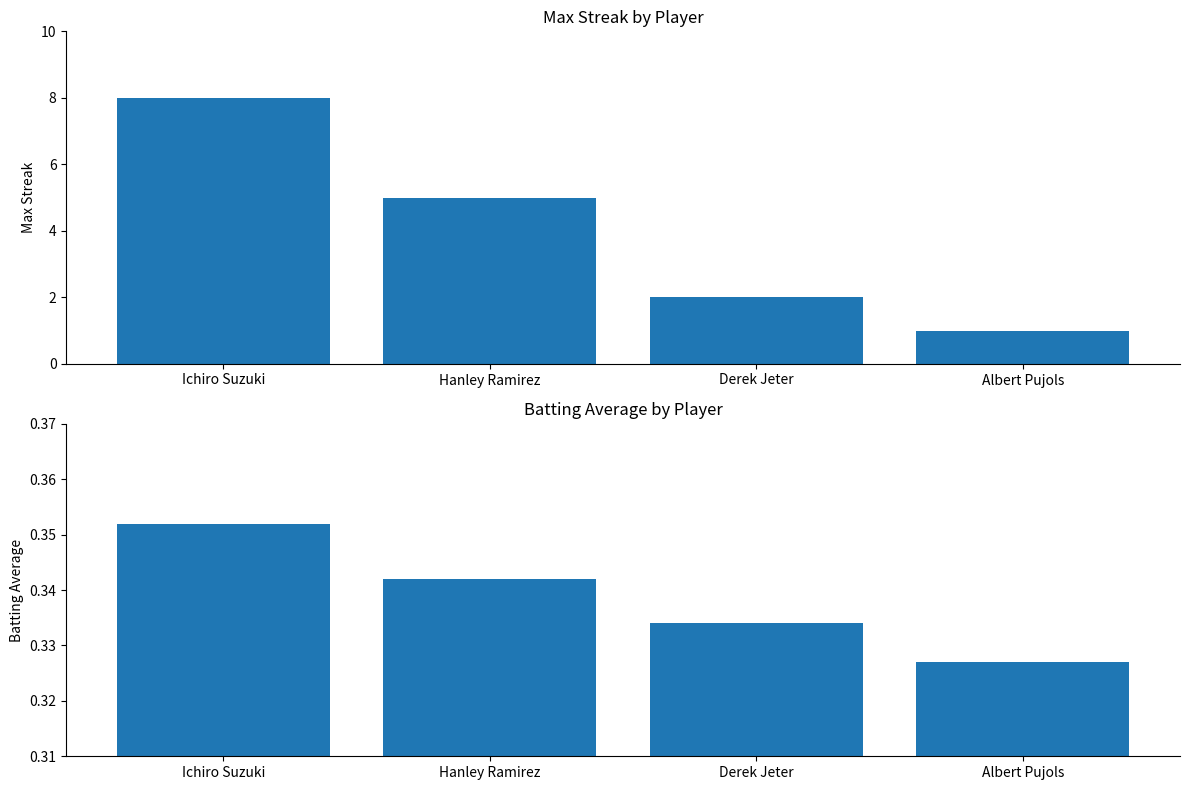

Reading left to right, transcribe all the data shown in this chart.

Max Streak: Ichiro Suzuki=8.0	Hanley Ramirez=5.0	Derek Jeter=2.0	Albert Pujols=1.0
Batting Average: Ichiro Suzuki=0.4	Hanley Ramirez=0.3	Derek Jeter=0.3	Albert Pujols=0.3